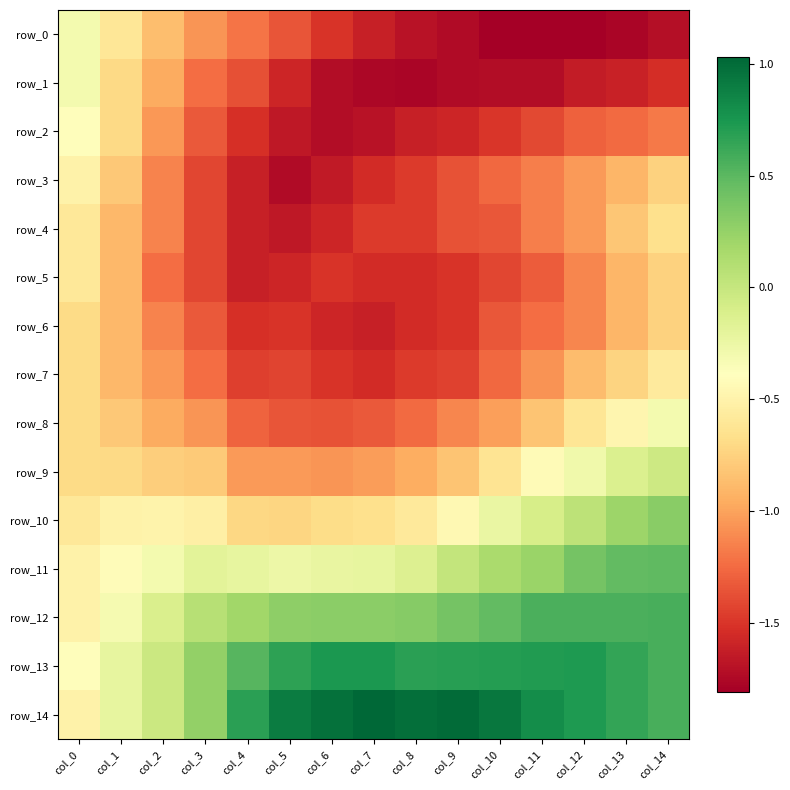

The row_10 series shows -0.5 at col_5. True or false?

False